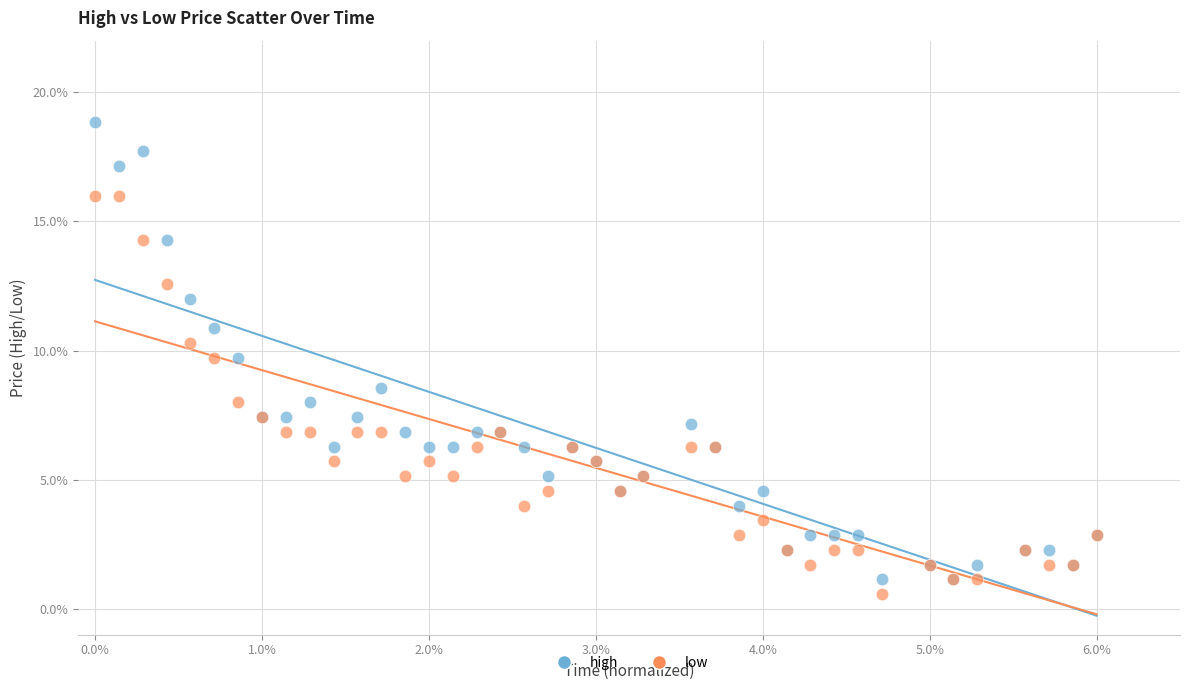

Across all series, what Y value is closest to 9?

8.6